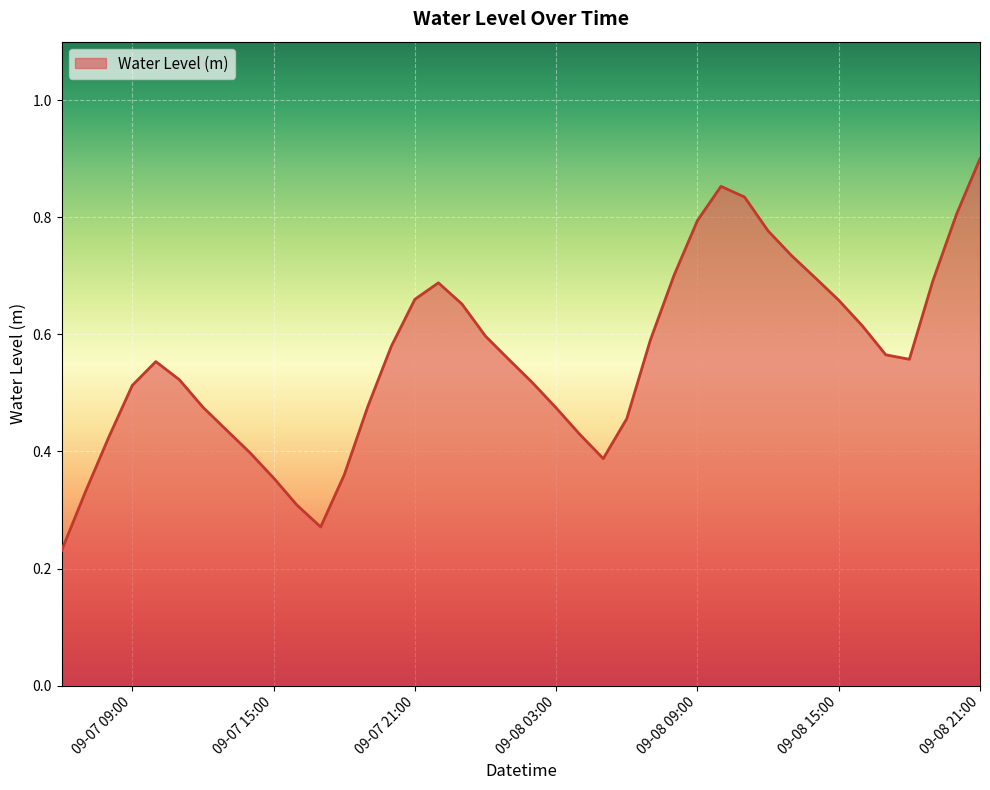

Does the chart have visible grid lines?

Yes